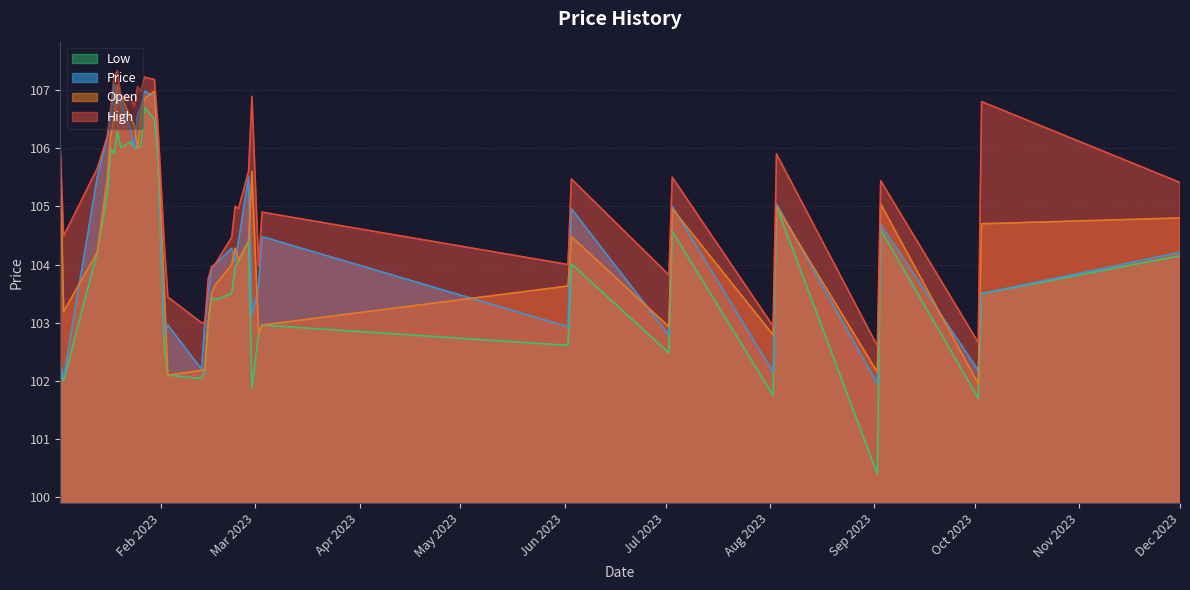

What value does the Open series have at 35?

106.5